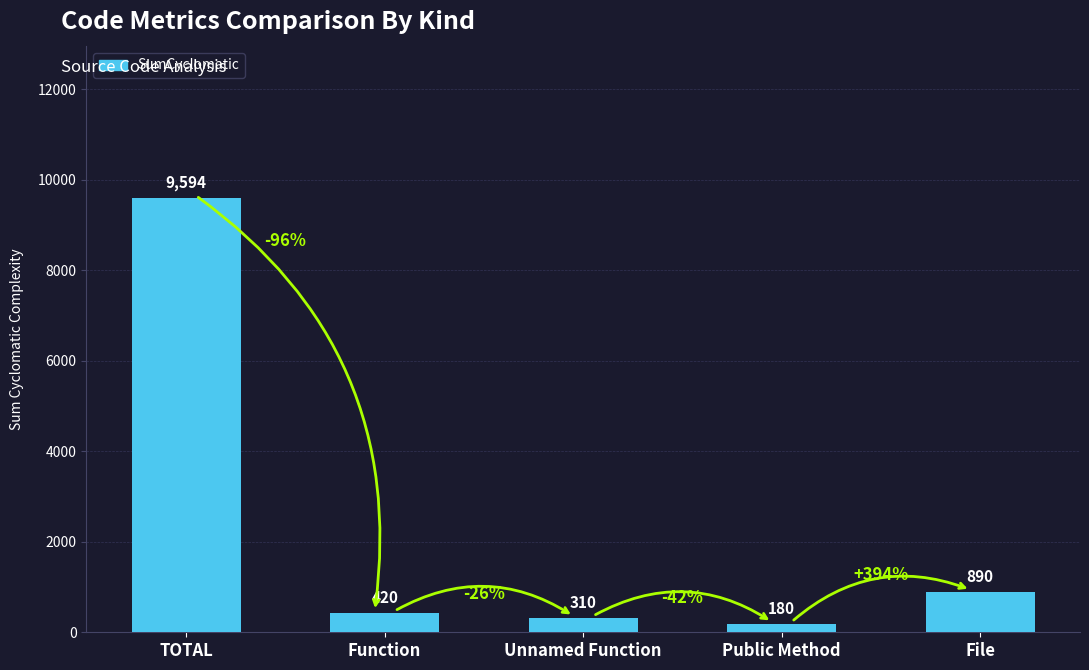

What position from the right is Unnamed Function?

3